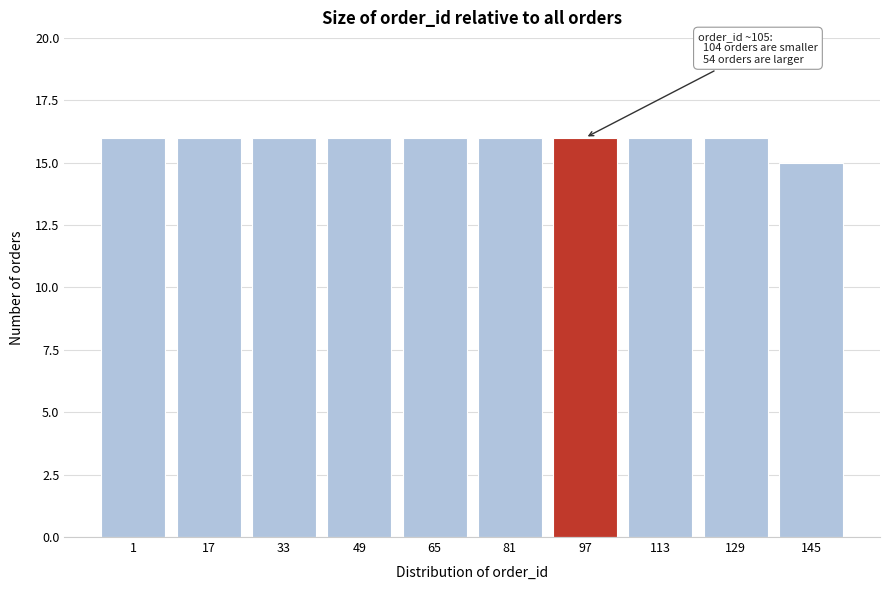

Reading right to left, transcribe all the data shown in this chart.

15	16	16	16	16	16	16	16	16	16